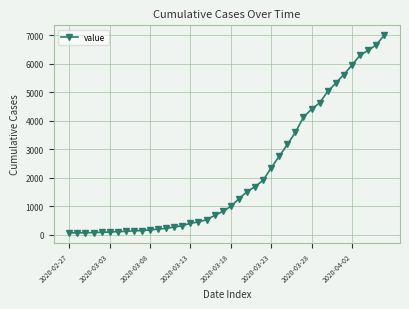

What is the sum of all values?

85677